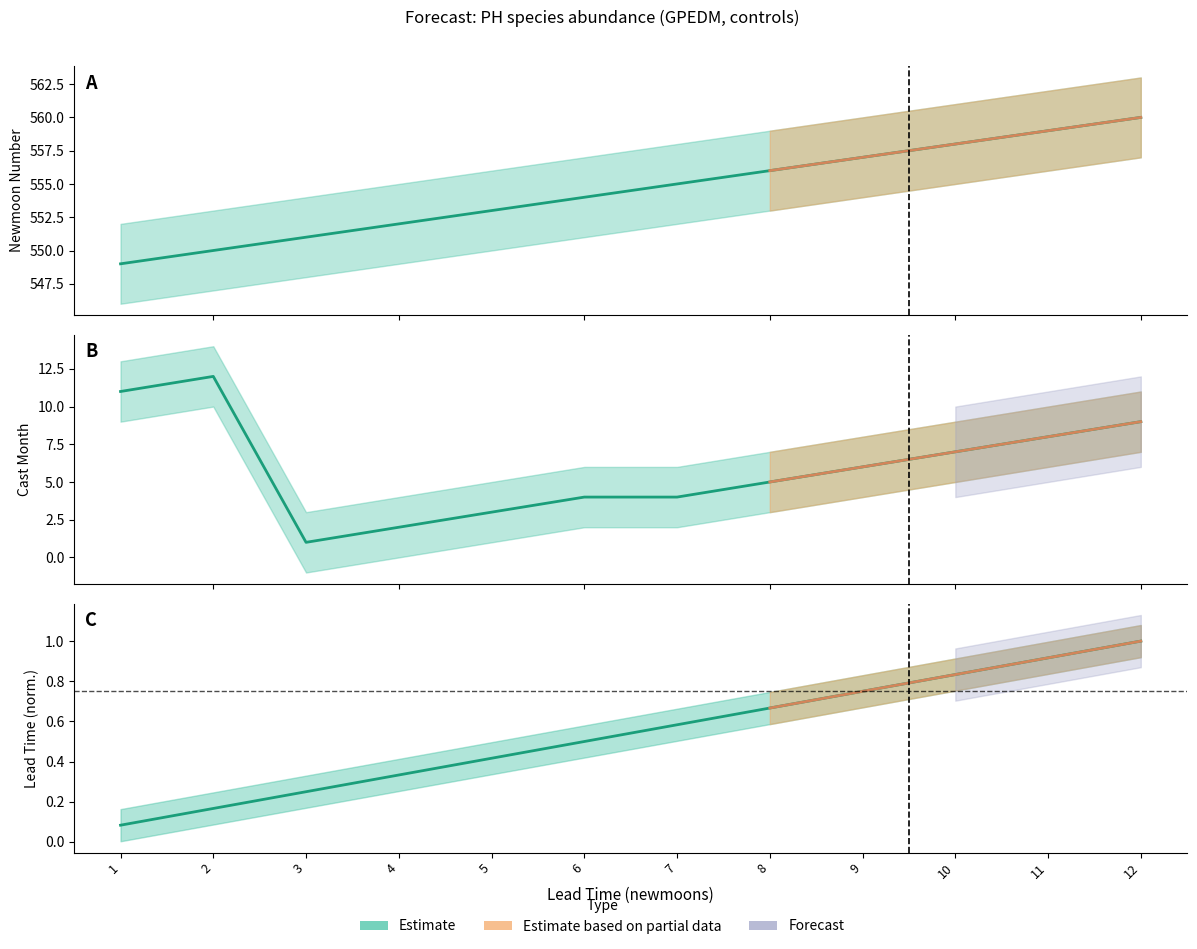

Which category has the highest value across all series?

12